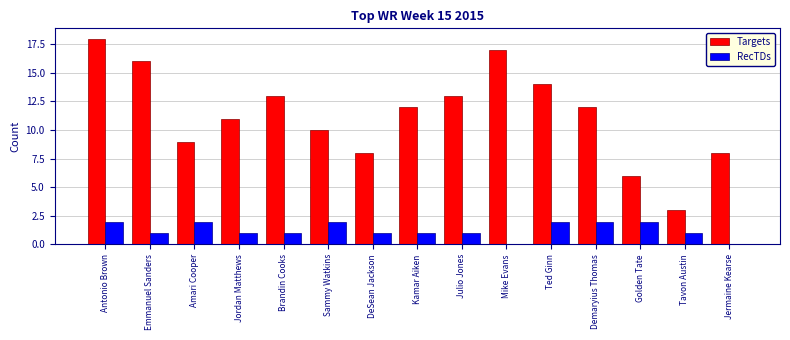

How many distinct data groups are displayed?

2